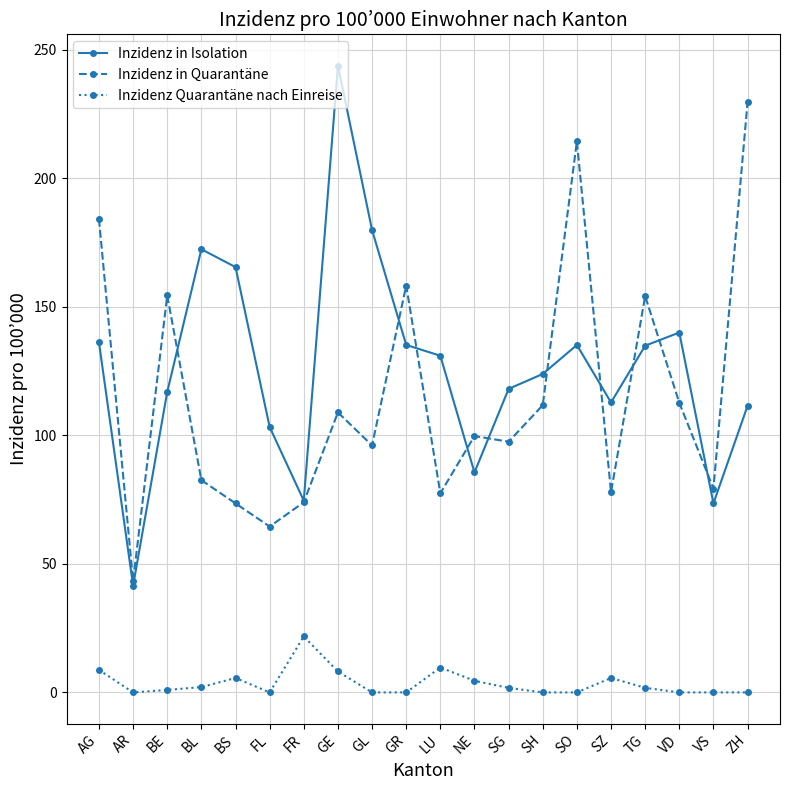

What is the difference between the Inzidenz in Quarantäne values at FR and SG?

23.5